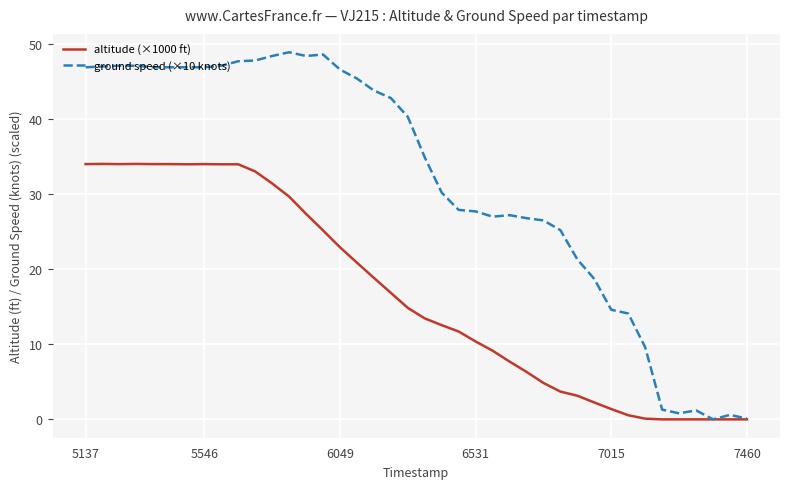

Which series has the largest total across all categories?

ground speed (×10 knots)